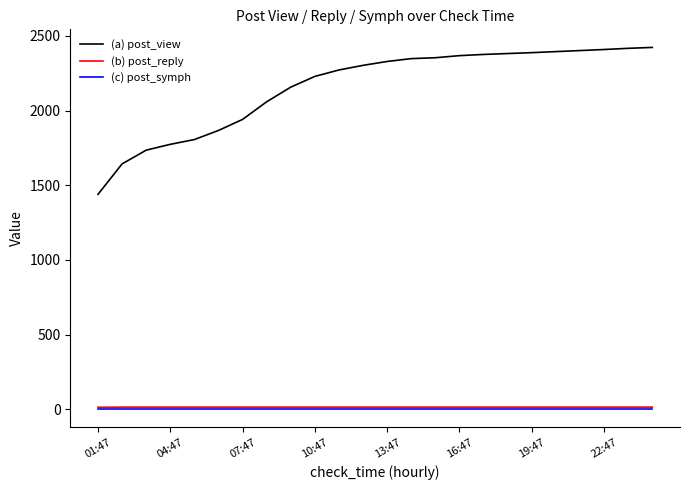

Which series has the largest total across all categories?

(a) post_view